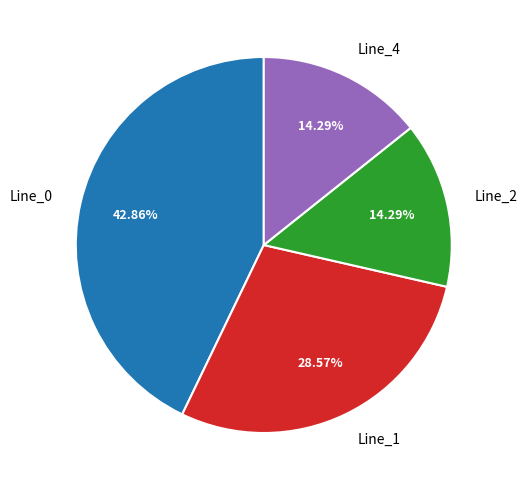

The Line_1 slice represents 29% of the pie. True or false?

True